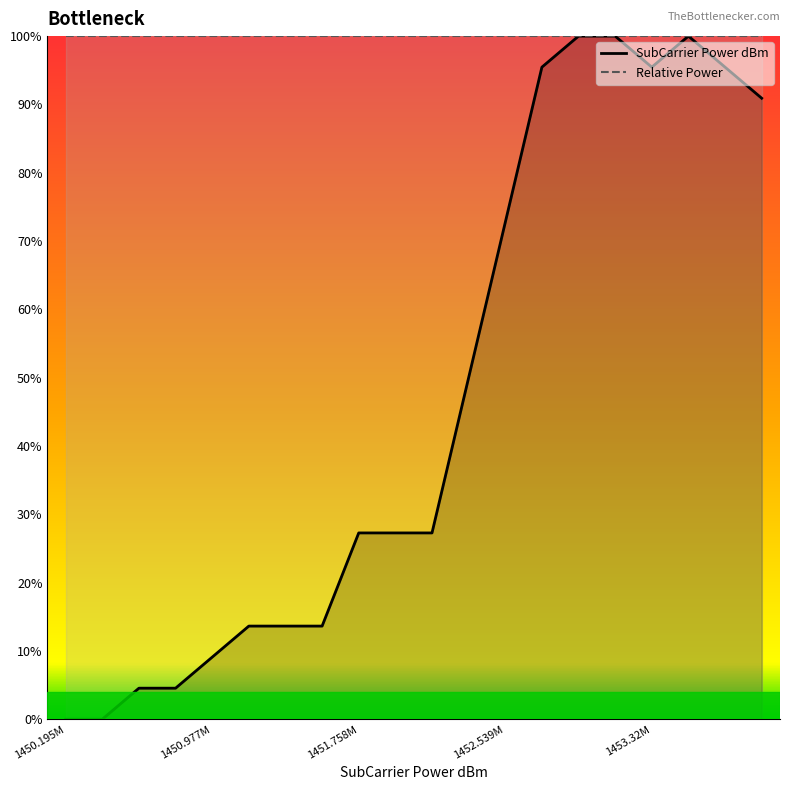

What is the sum of all values?

940.9